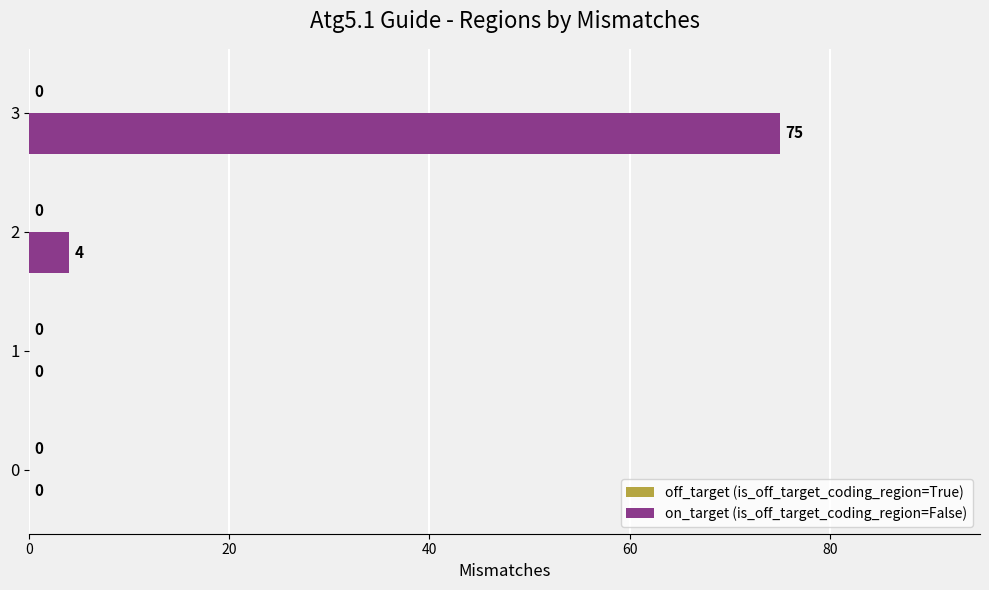

What is the greatest value displayed?

75